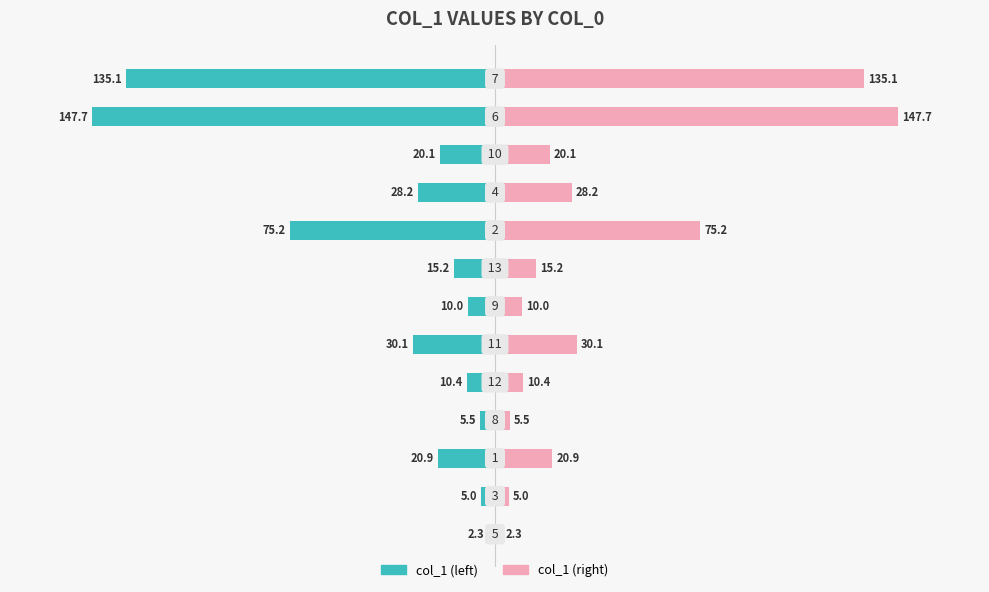

Are the bars horizontal?

Yes